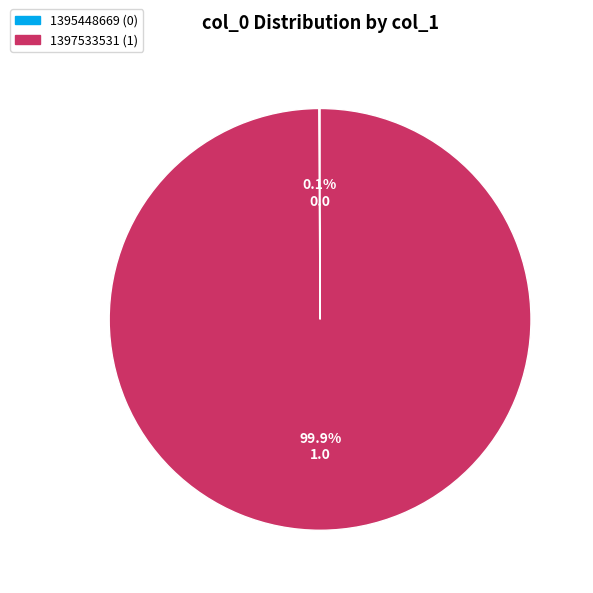

What is the largest slice in the pie chart?

1397533531